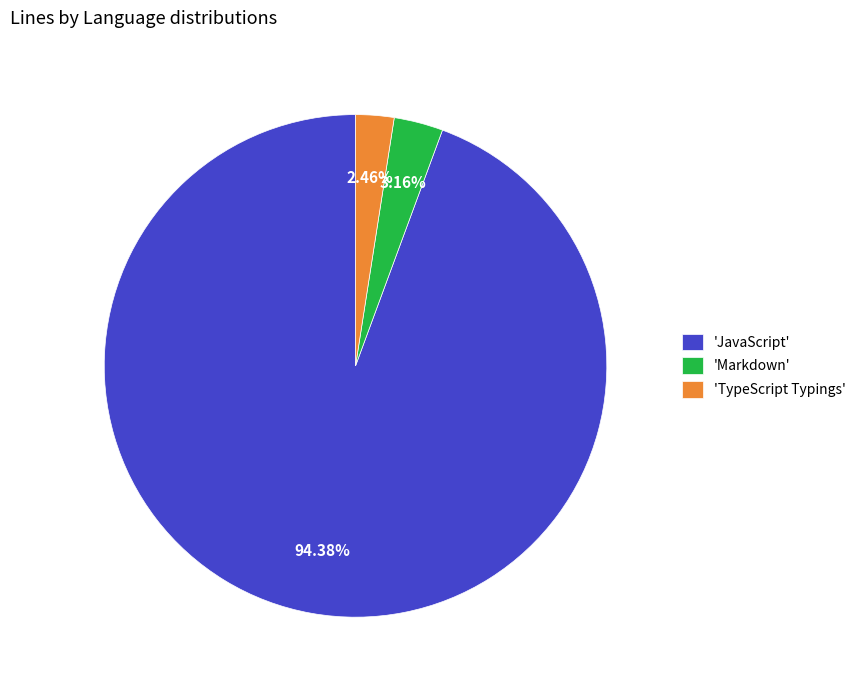

Which category has the biggest portion of the pie?

'JavaScript'